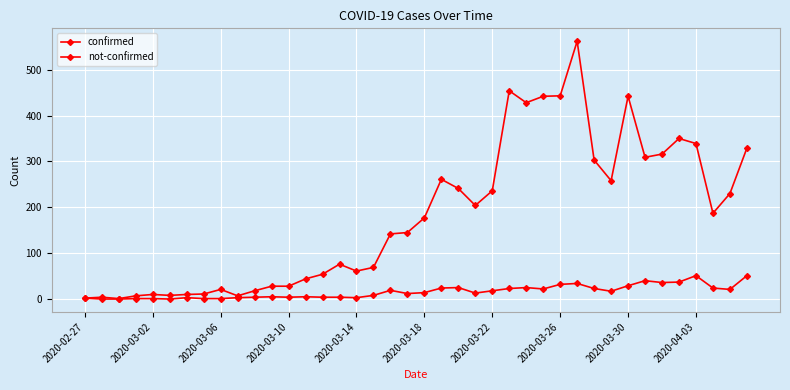

True or false: confirmed and not-confirmed cross at least once.

False